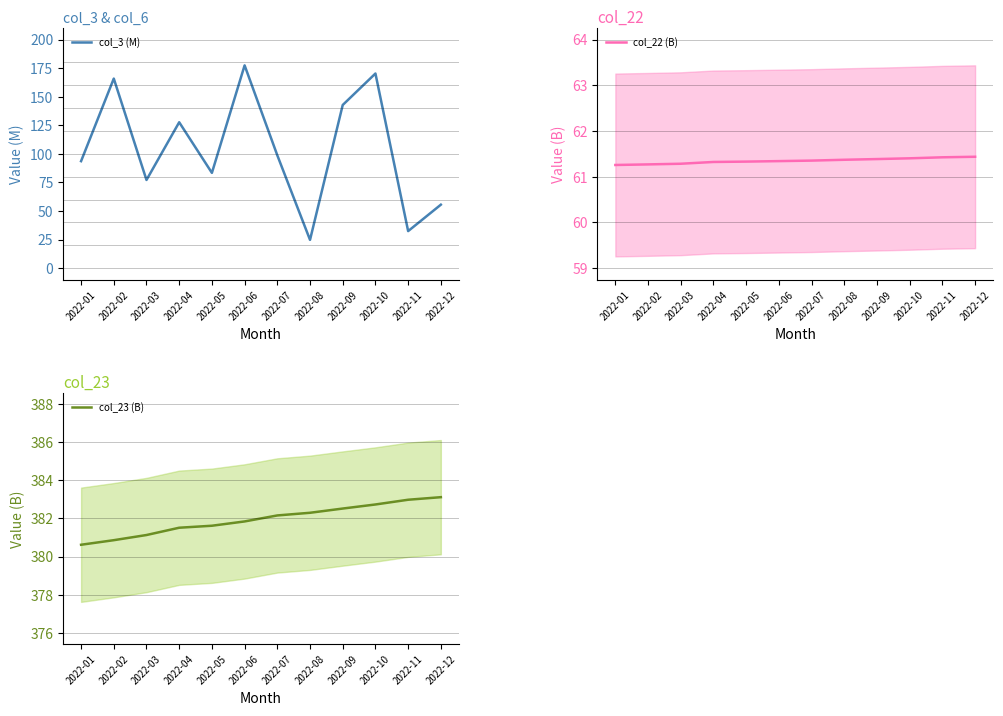

The col_22 (B) series shows 88.3 at 2022-08. True or false?

False